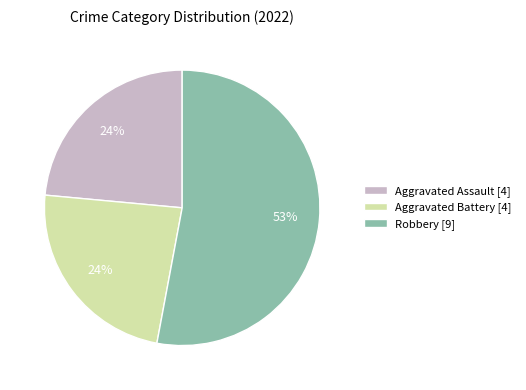

What is the largest slice in the pie chart?

Robbery [9]